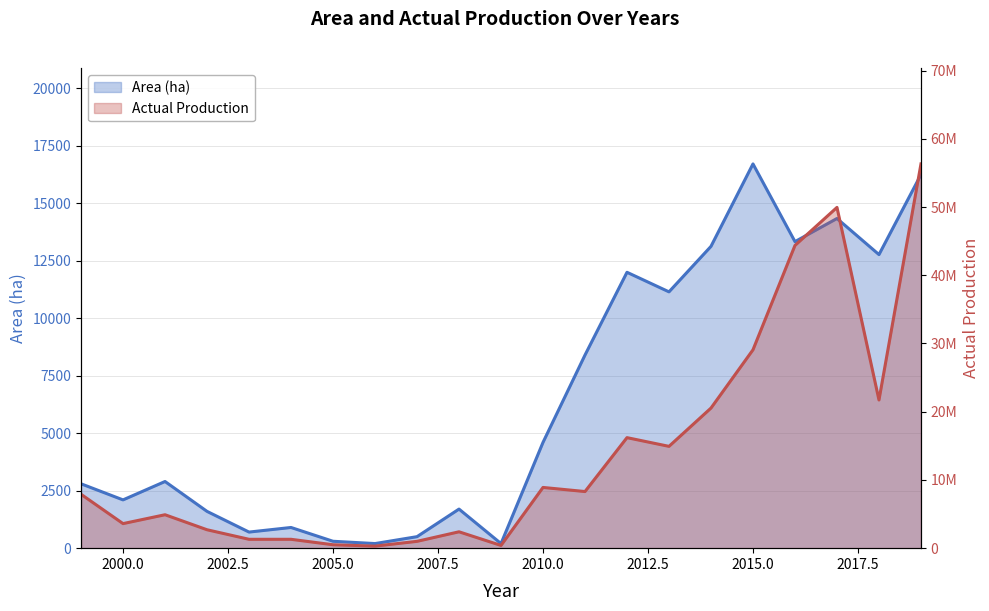

Which series has the widest spread of values?

Actual Production